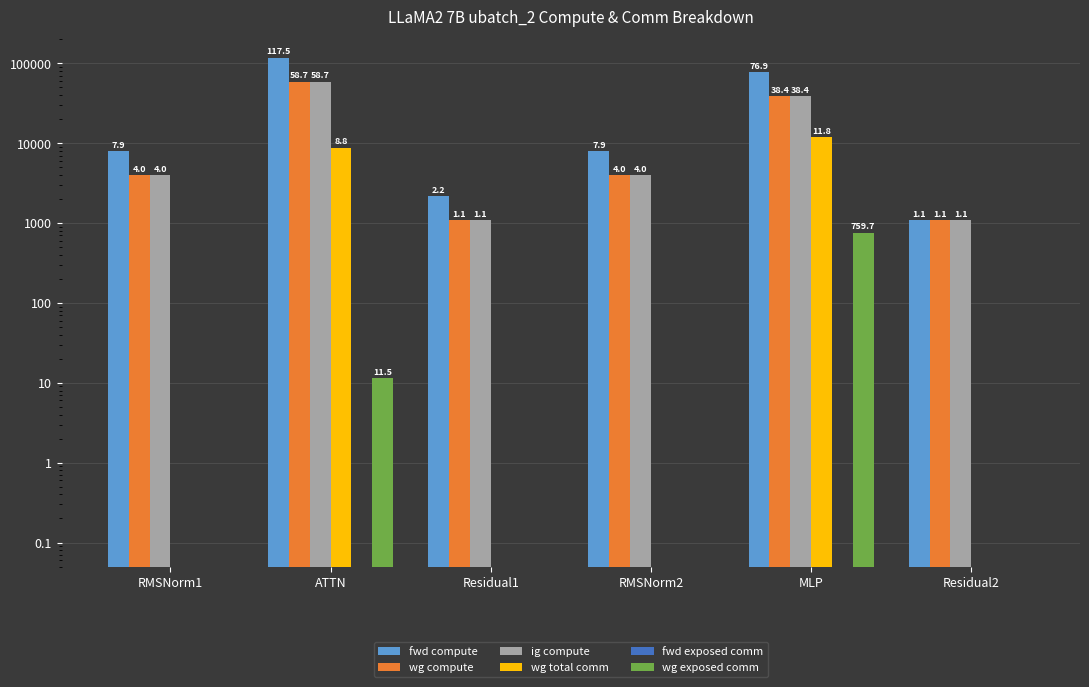

What is the label of the 1st bar from the right?

Residual2